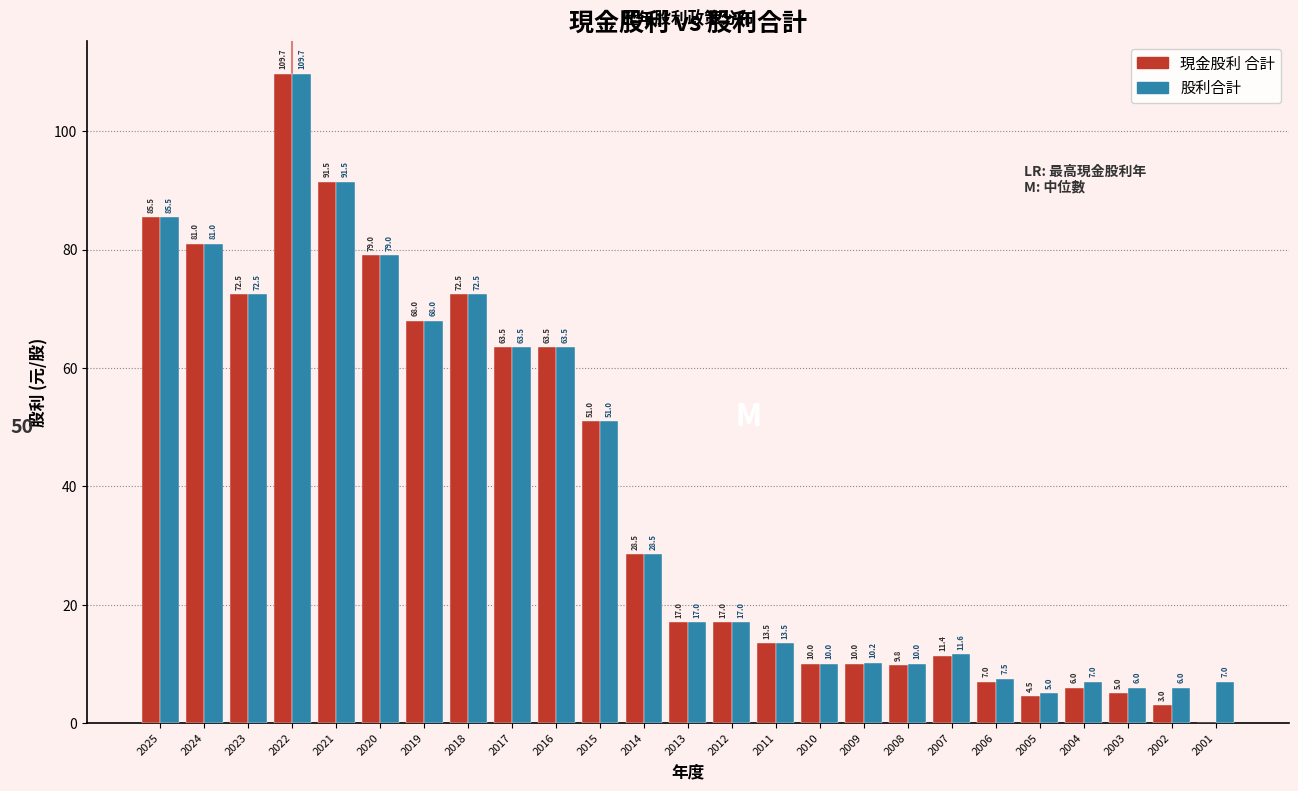

Reading left to right, what are all the values shown in this chart?

現金股利 合計: 2025=85.5	2024=81.0	2023=72.5	2022=109.7	2021=91.5	2020=79.0	2019=68.0	2018=72.5	2017=63.5	2016=63.5	2015=51.0	2014=28.5	2013=17.0	2012=17.0	2011=13.5	2010=10.0	2009=10.0	2008=9.8	2007=11.4	2006=7.0	2005=4.5	2004=6.0	2003=5.0	2002=3.0	2001=0.0
股利合計: 2025=85.5	2024=81.0	2023=72.5	2022=109.7	2021=91.5	2020=79.0	2019=68.0	2018=72.5	2017=63.5	2016=63.5	2015=51.0	2014=28.5	2013=17.0	2012=17.0	2011=13.5	2010=10.0	2009=10.2	2008=10.0	2007=11.6	2006=7.5	2005=5.0	2004=7.0	2003=6.0	2002=6.0	2001=7.0